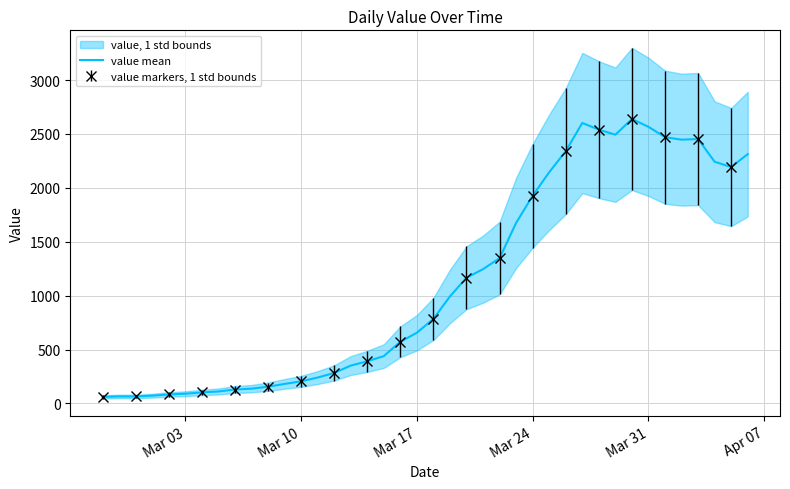

What is the maximum value for value mean?

2639